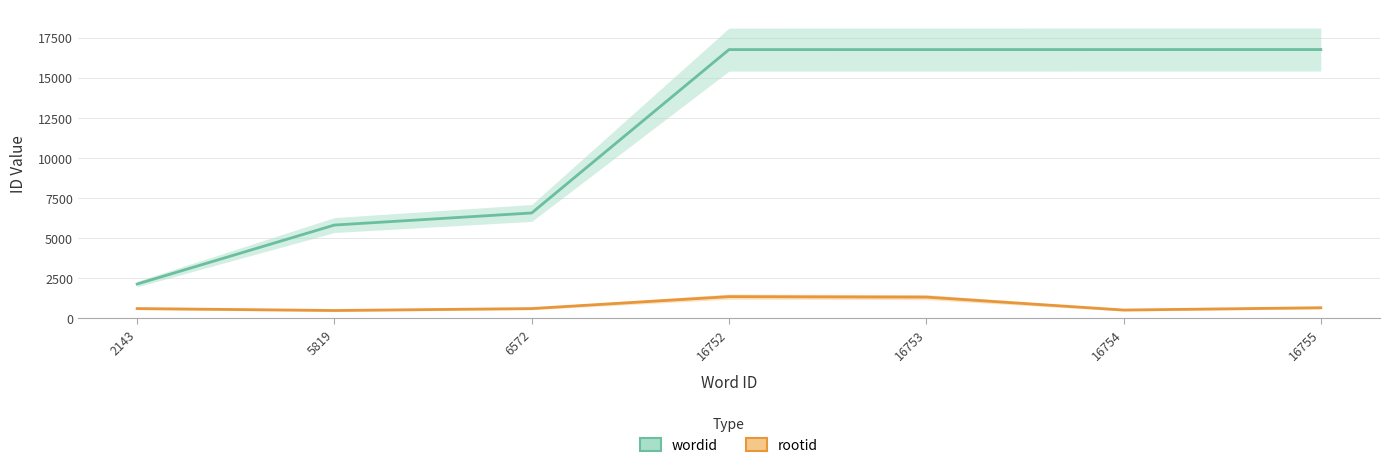

What is the sum of the rootid values at 5819 and 2143?

1109